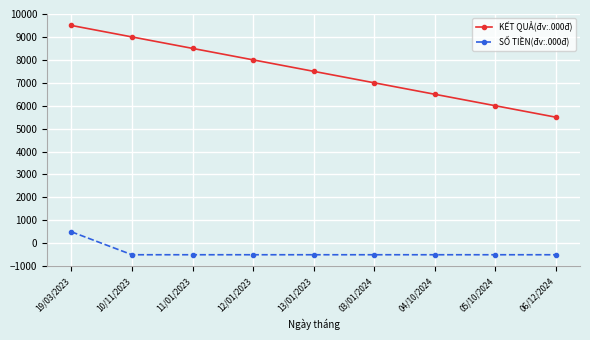

List the series in order of their overall mean, highest first.

KẾT QUẢ(đv:.000đ), SỐ TIỀN(đv:.000đ)